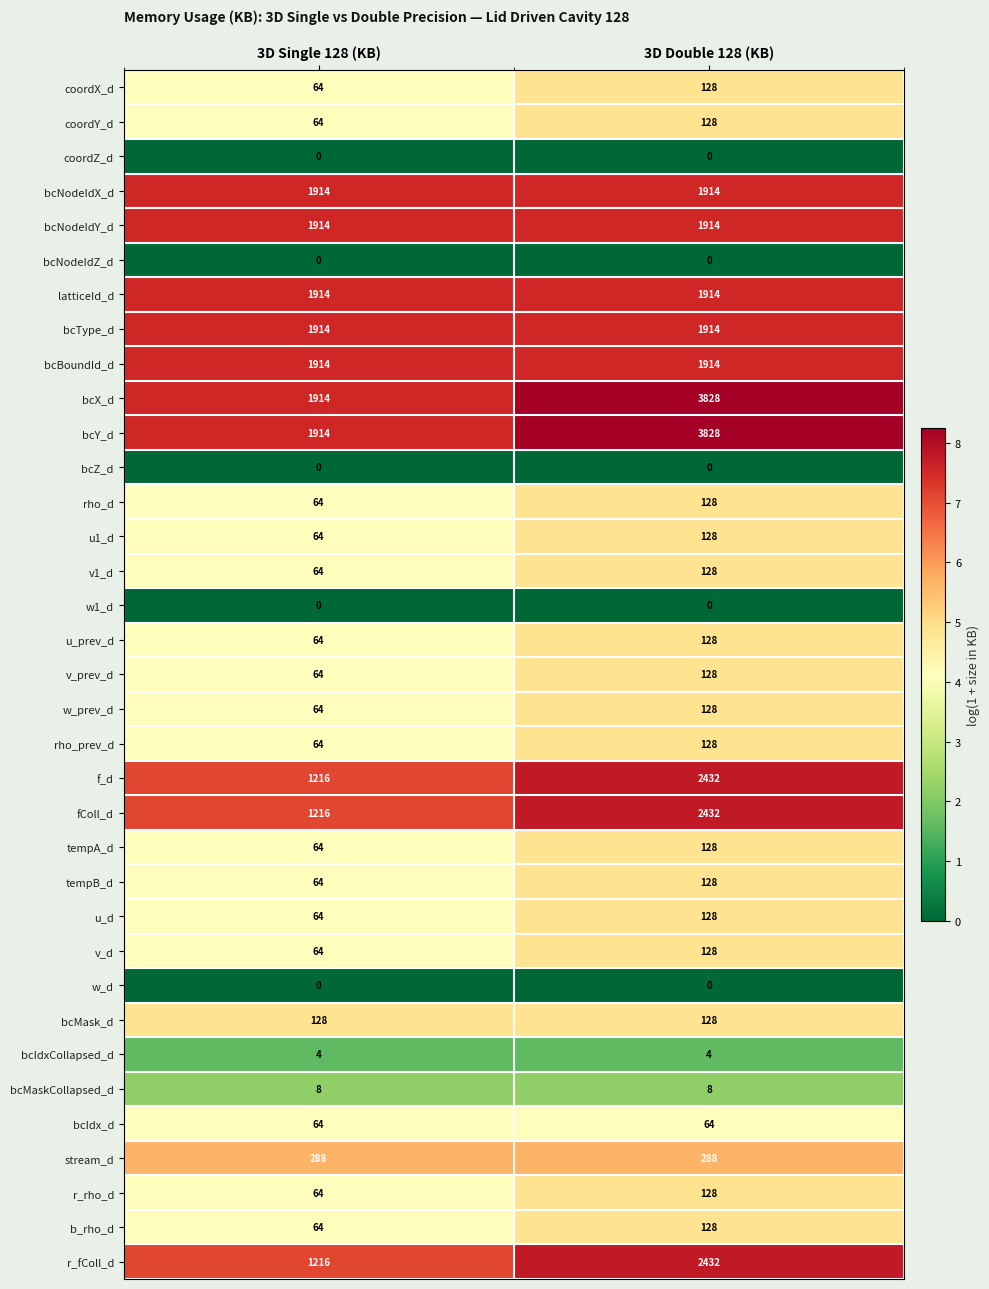

What value does the coordX_d series have at 3D Double 128 (KB), to the nearest 5?

130